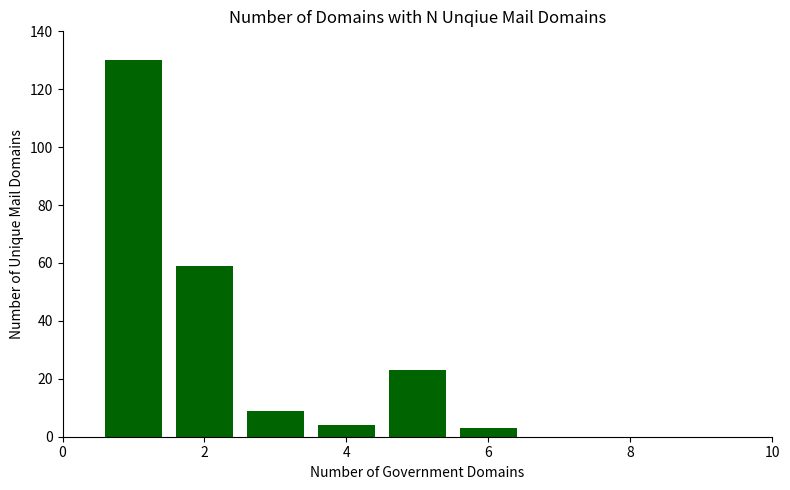

What is the greatest value displayed?

130